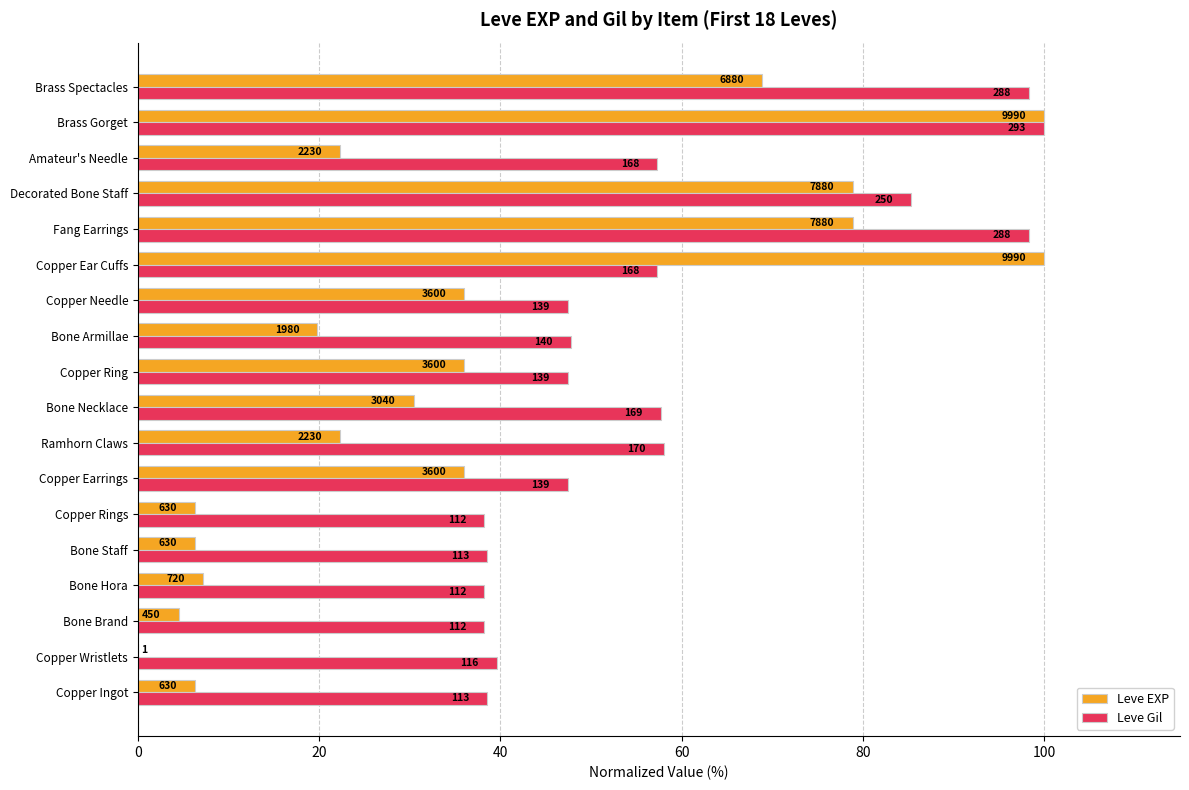

What are all the series names shown in the legend?

Leve EXP, Leve Gil